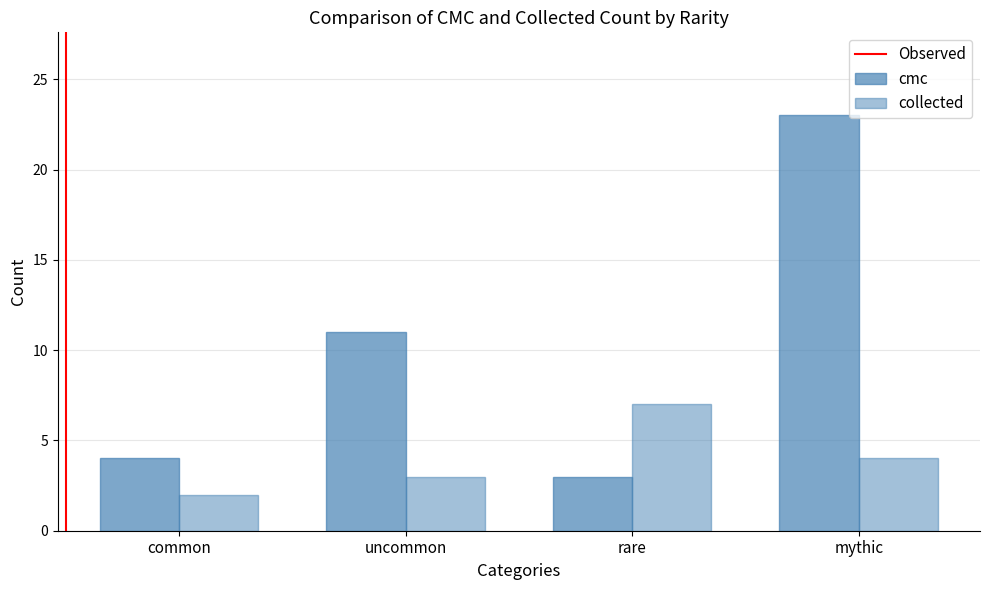

Are the bars horizontal?

No